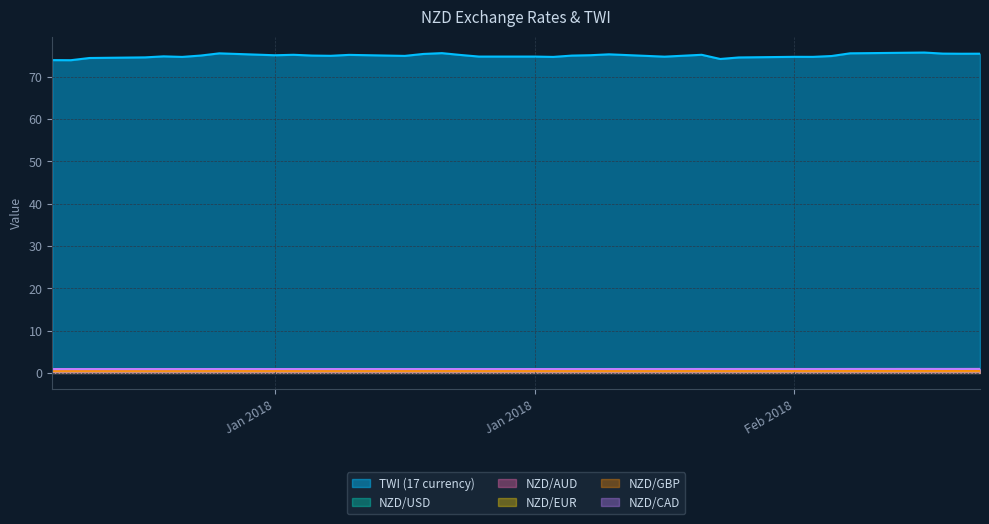

Which series has the largest range (max minus min)?

TWI (17 currency)